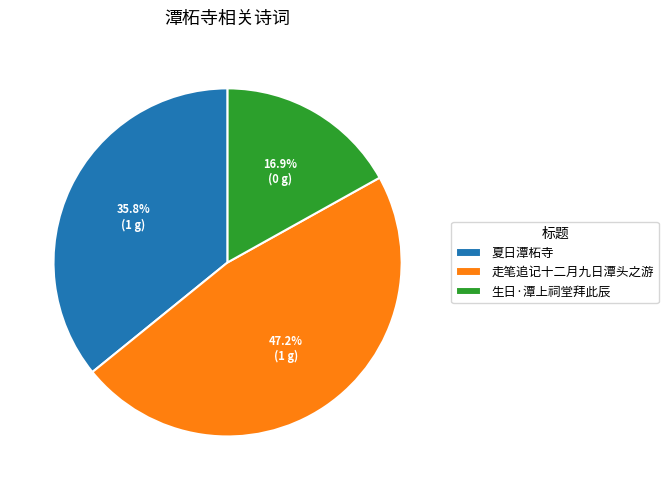

What percentage is the 走笔追记十二月九日潭头之游 slice, to the nearest percent?

47%